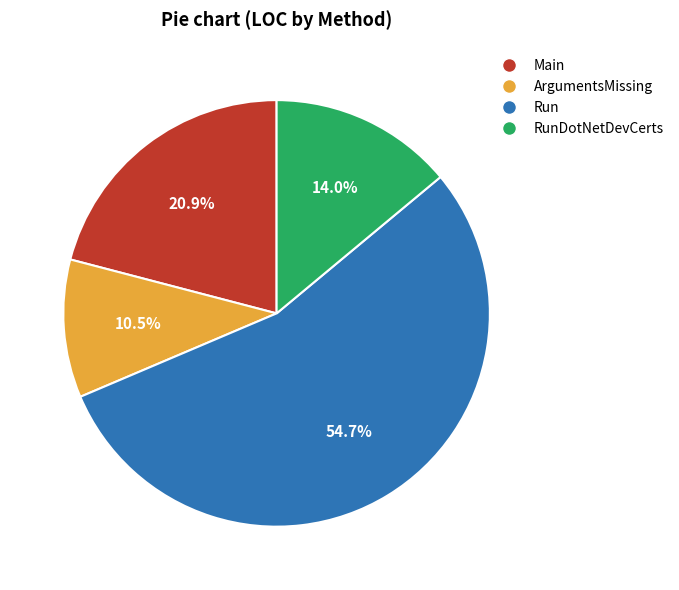

Rank the categories by value from lowest to highest.

ArgumentsMissing, RunDotNetDevCerts, Main, Run